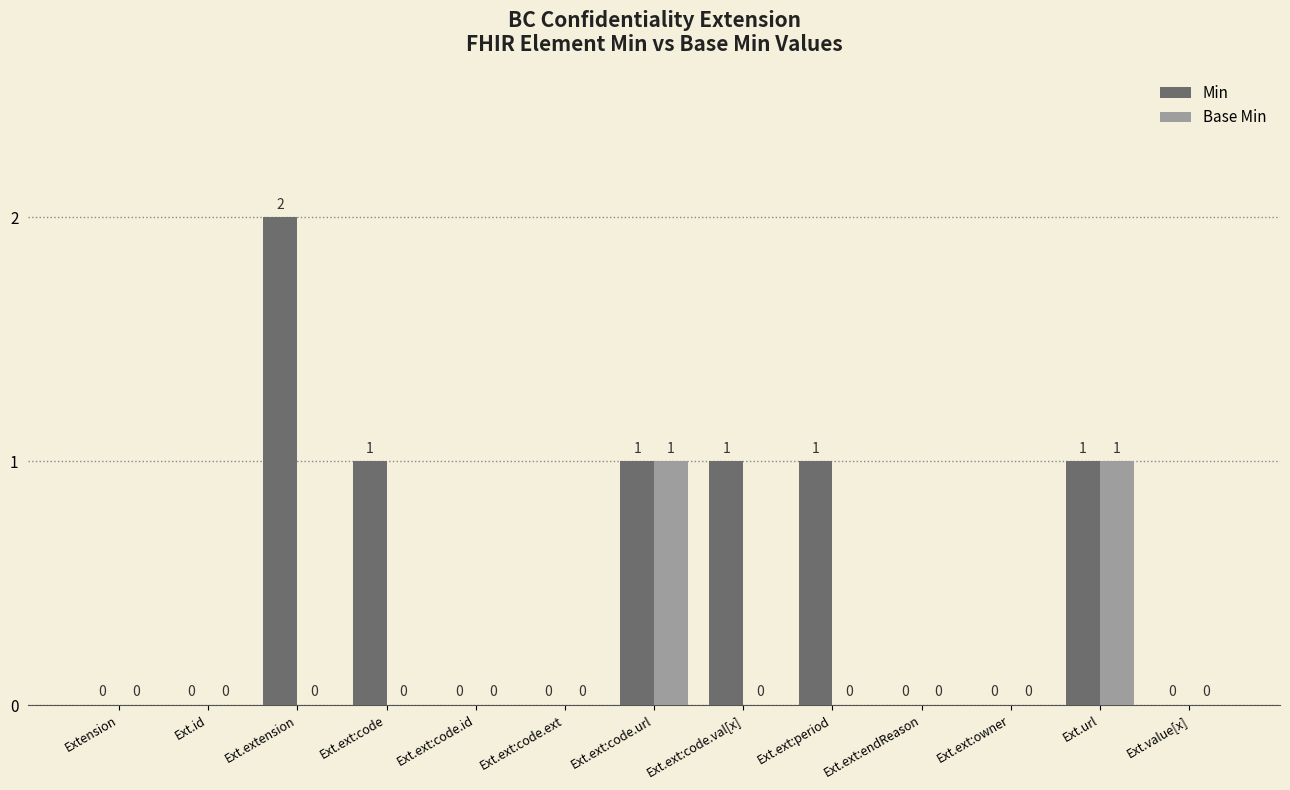

The value of Min at Ext.ext:code.val[x] is 1. True or false?

True